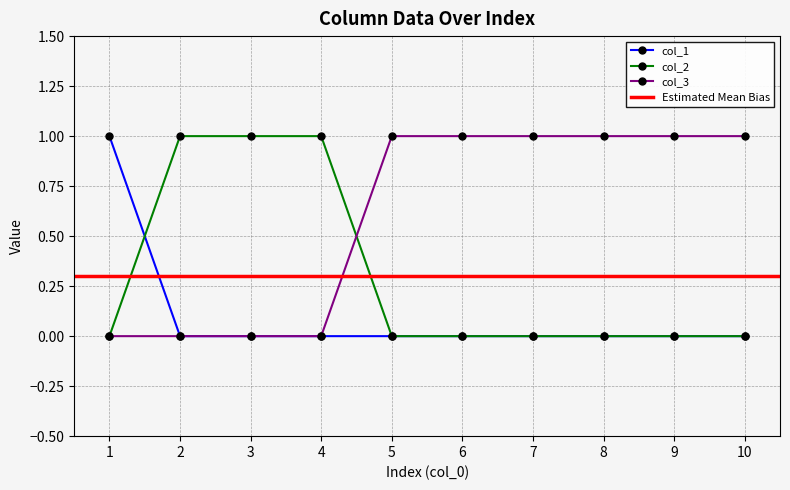

List the labels in order of col_2 value, smallest first.

1, 5, 6, 7, 8, 9, 10, 2, 3, 4